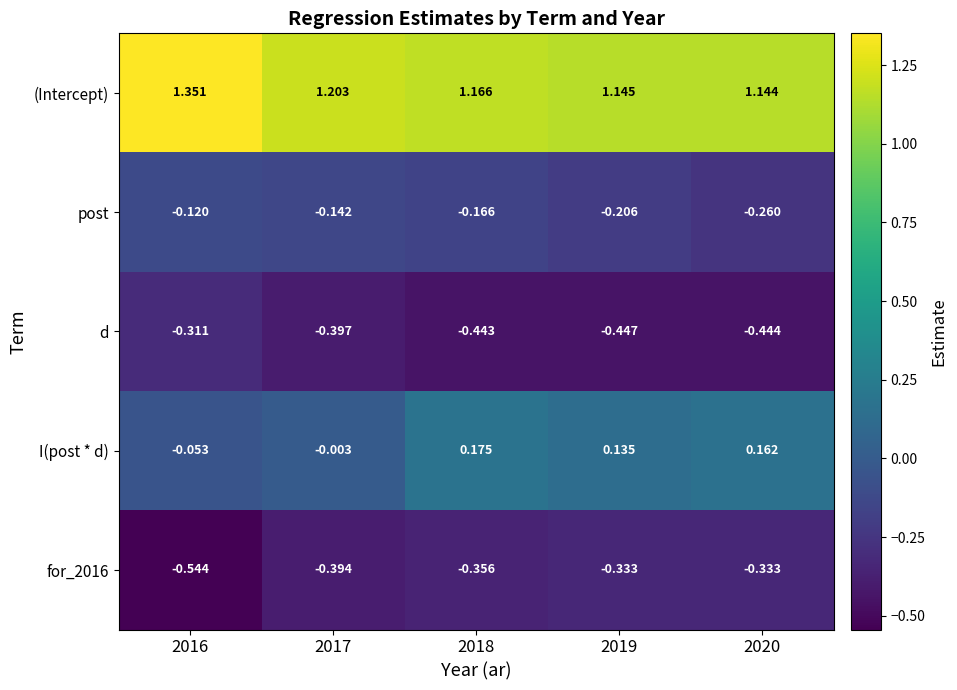

Is the value of I(post * d) at 2018 greater than the value of d at 2016?

Yes